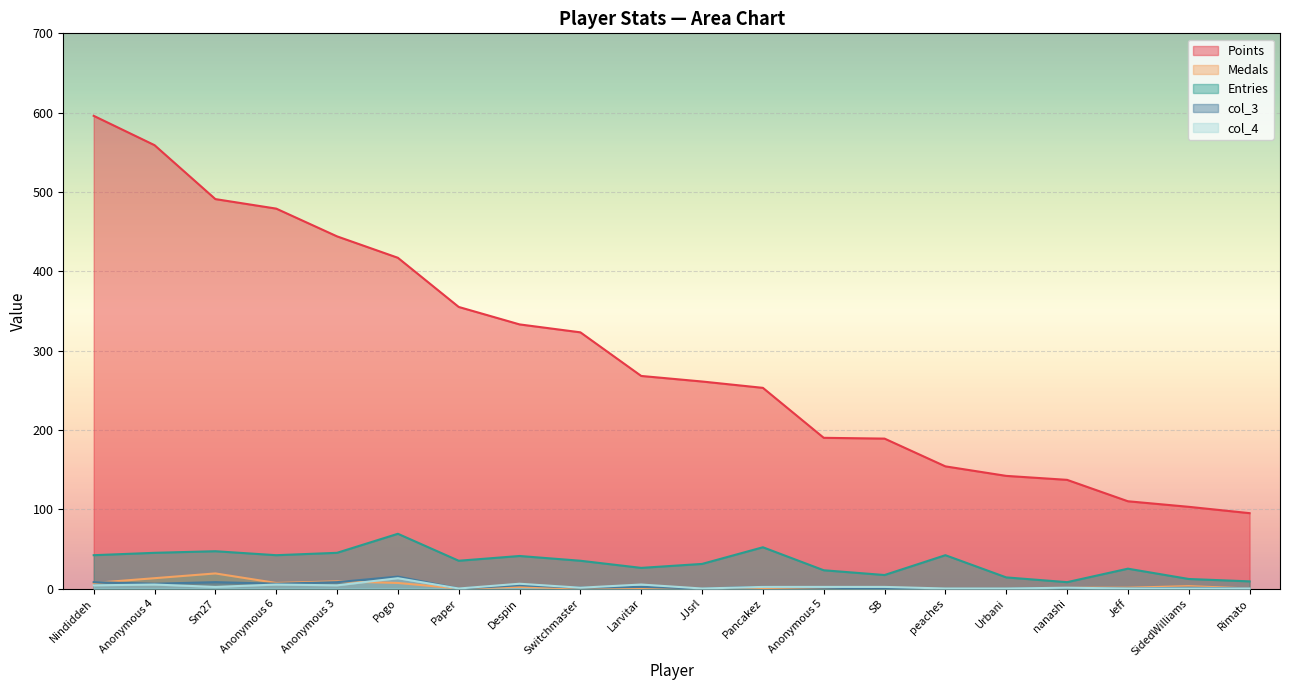

The value of Medals at Anonymous 6 is 4. True or false?

False